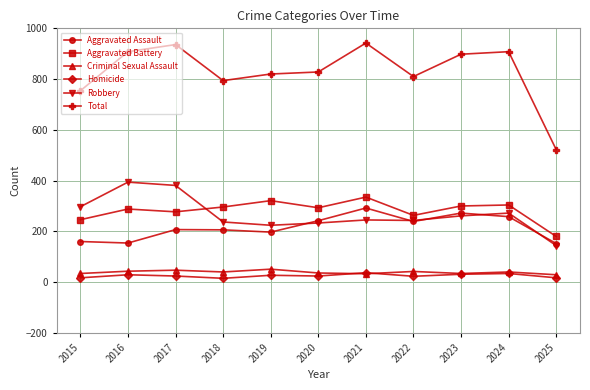

True or false: Robbery and Criminal Sexual Assault cross at least once.

False